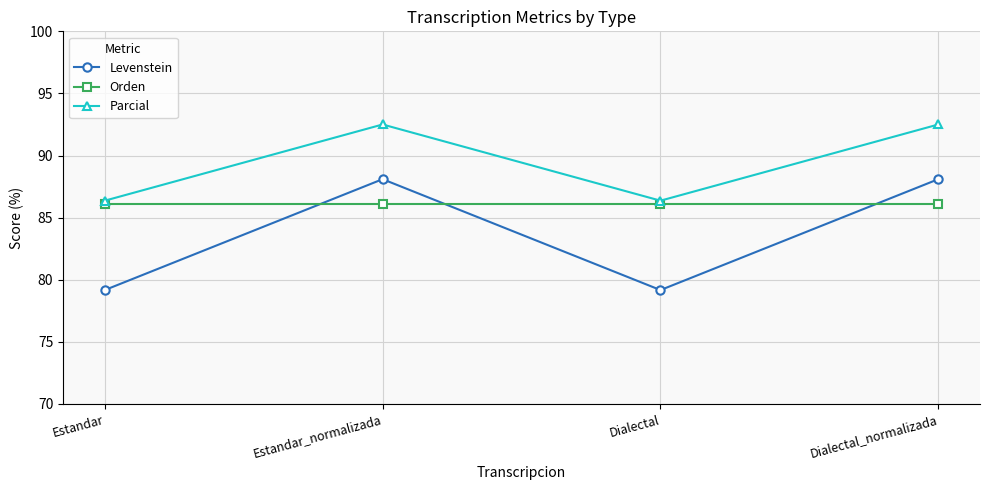

What position from the right is Estandar_normalizada?

3